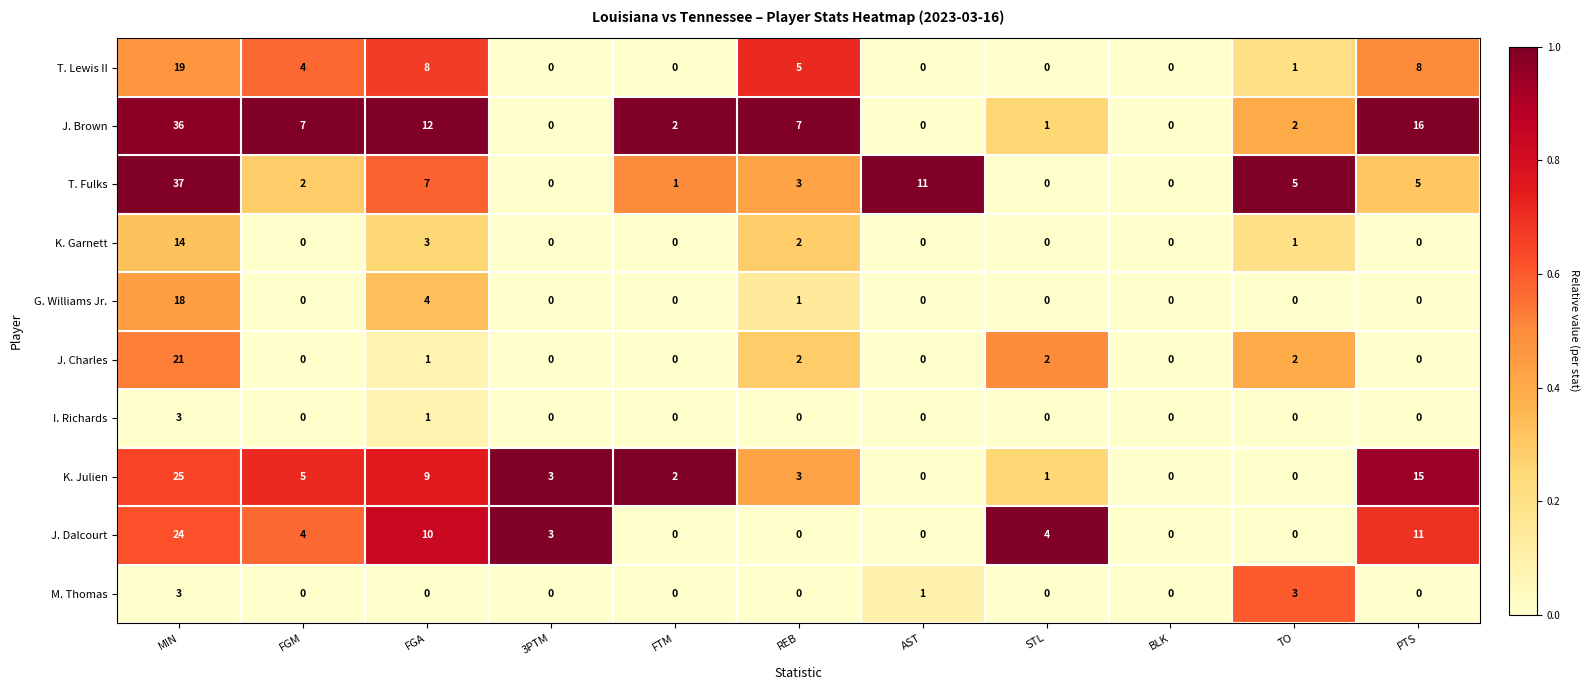

The J. Charles series shows 2 at TO. True or false?

True